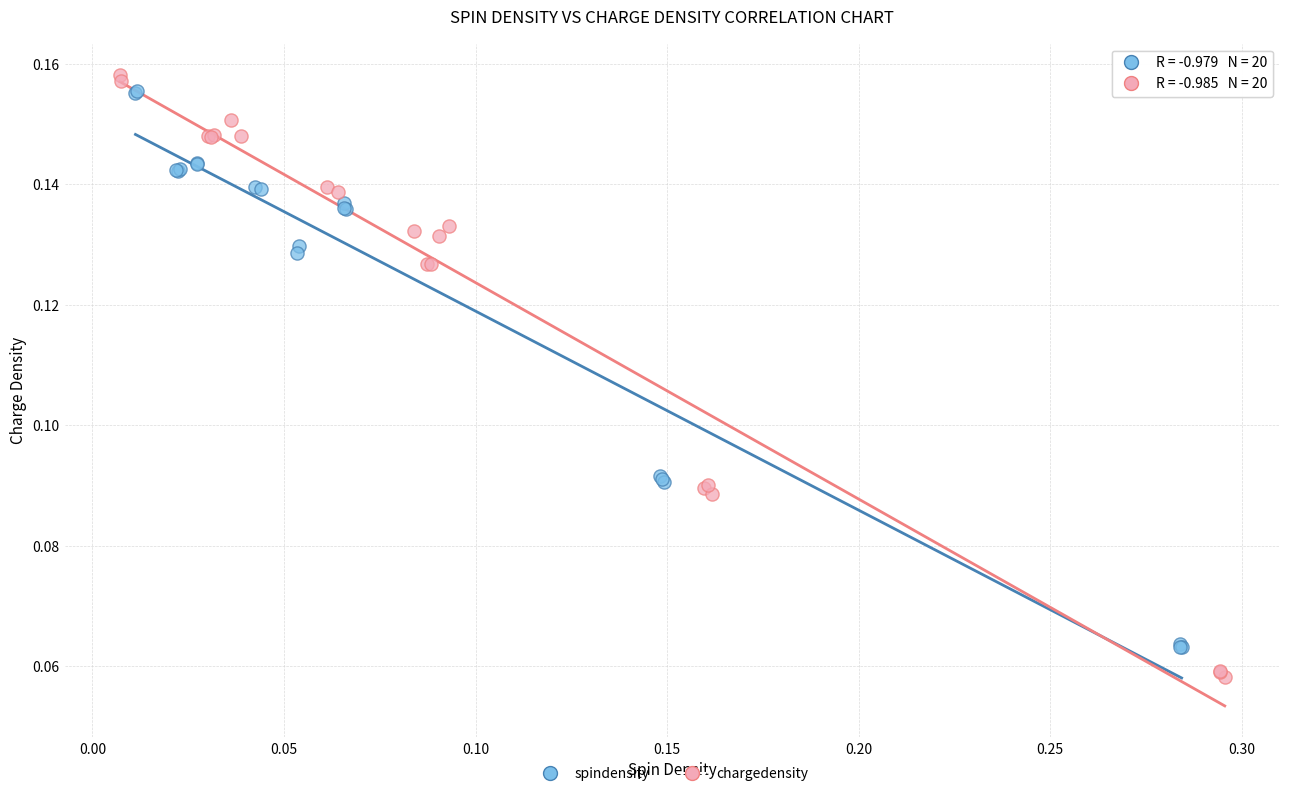

Which series contains the lowest Y value?

chargedensity